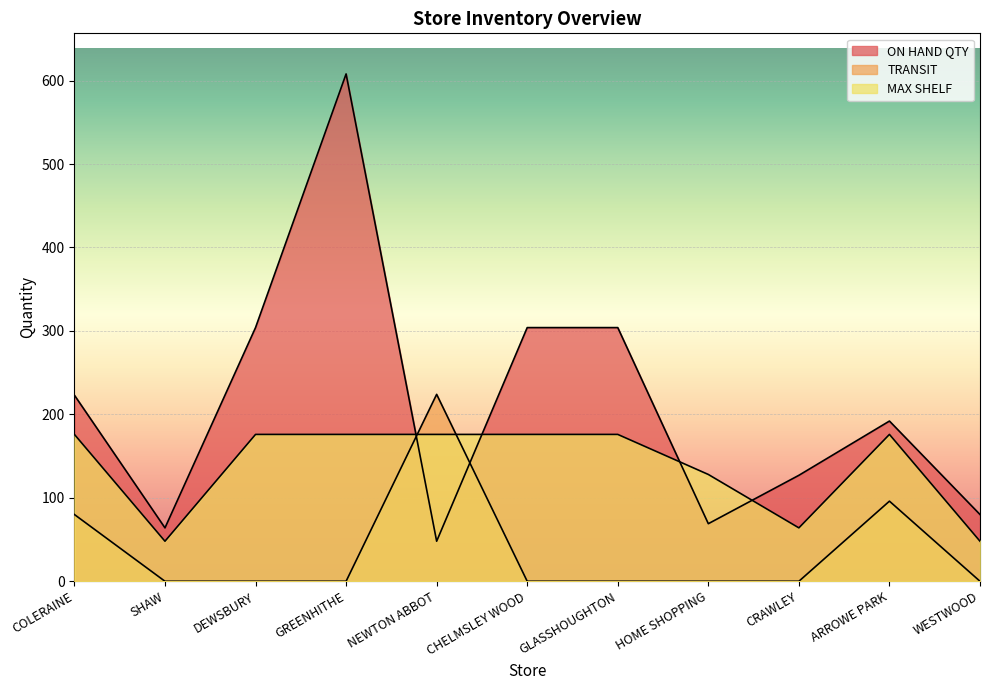

Which series has the largest total across all categories?

ON HAND QTY